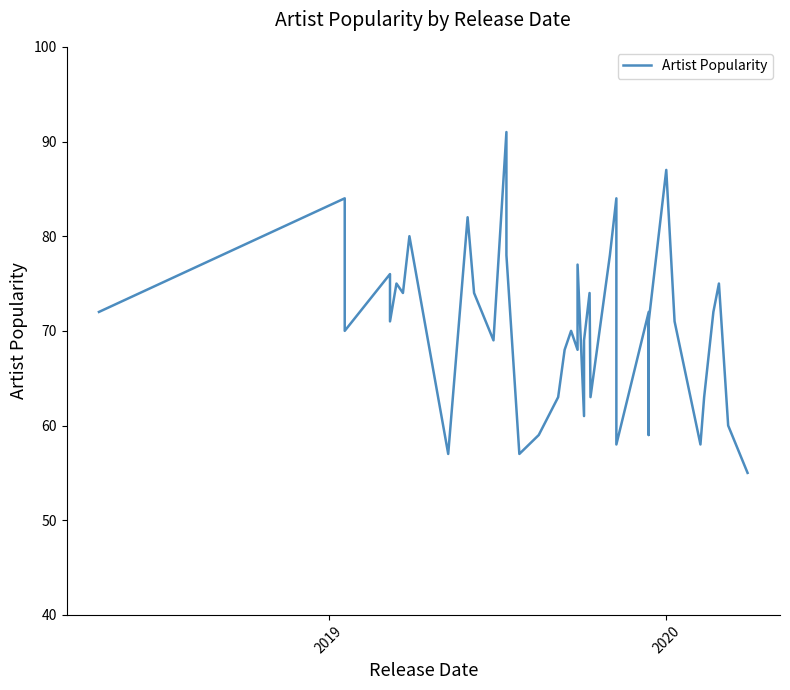

Does the chart display data point markers on the line(s)?

No